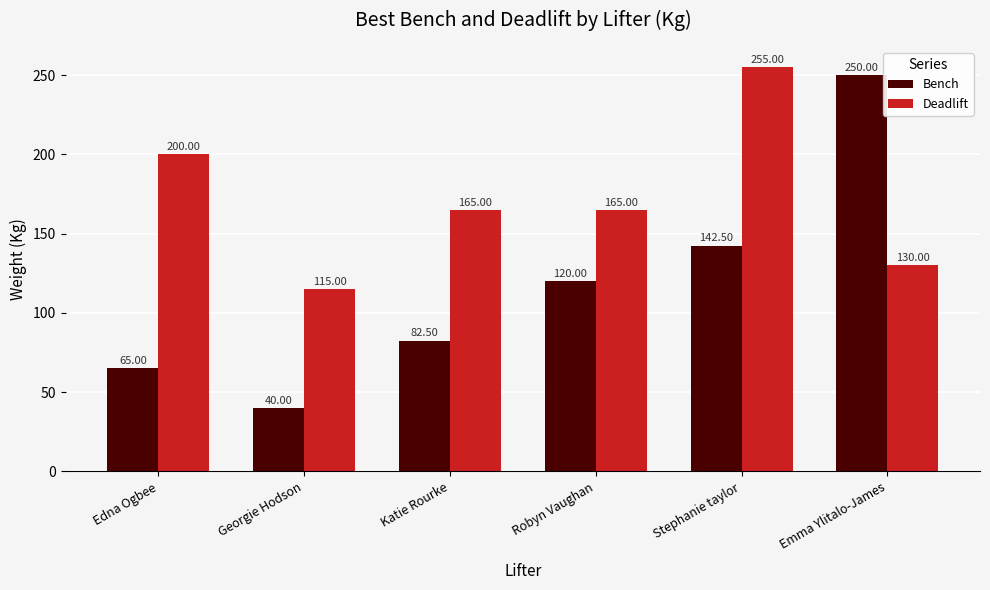

What position from the left is Emma Ylitalo-James?

6